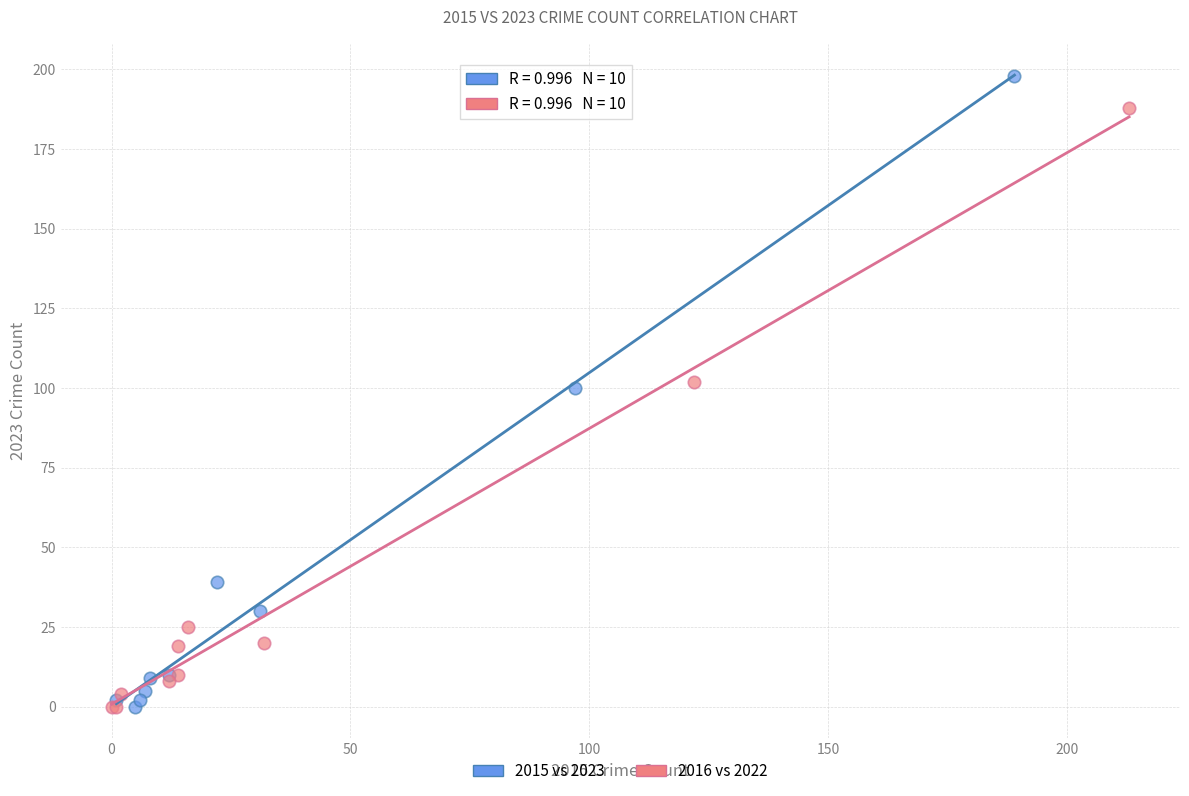

Which series has the widest spread of Y values?

2015 vs 2023